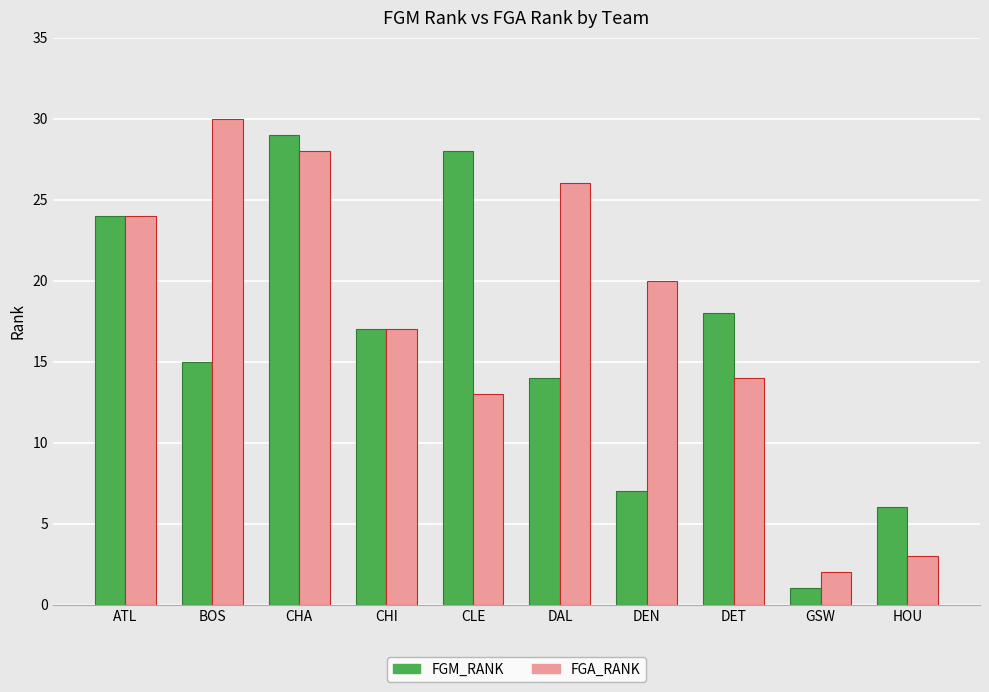

What is the label of the 4th bar from the right?

DEN